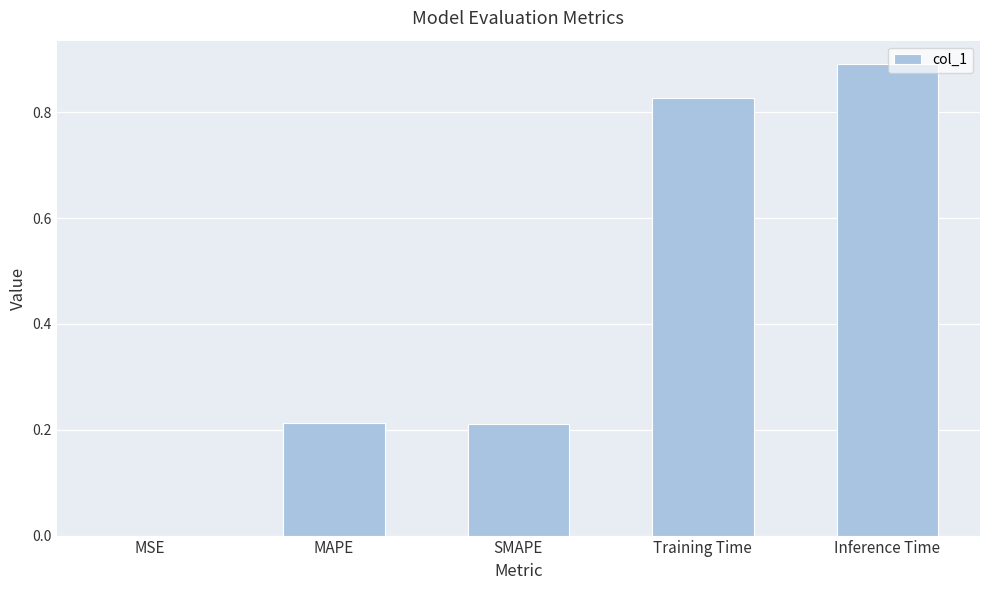

What is the change in value from Training Time to Inference Time?

+0.1